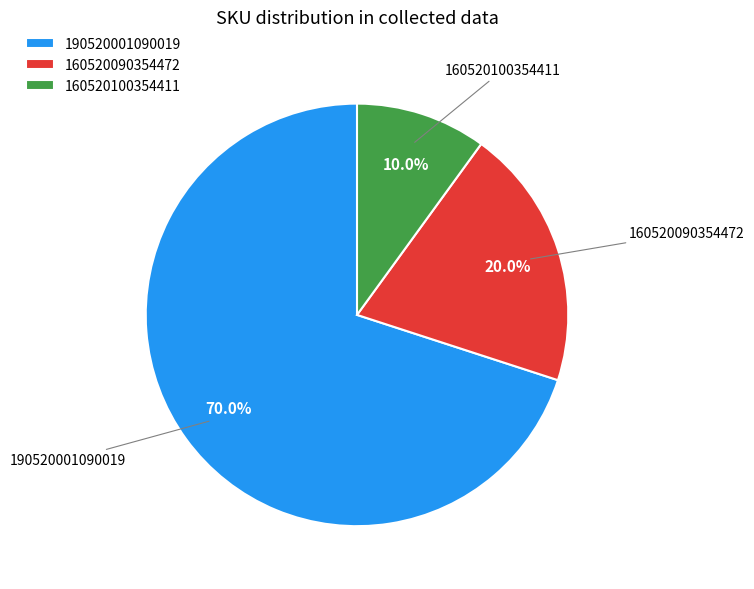

Is there a majority slice in this chart?

Yes